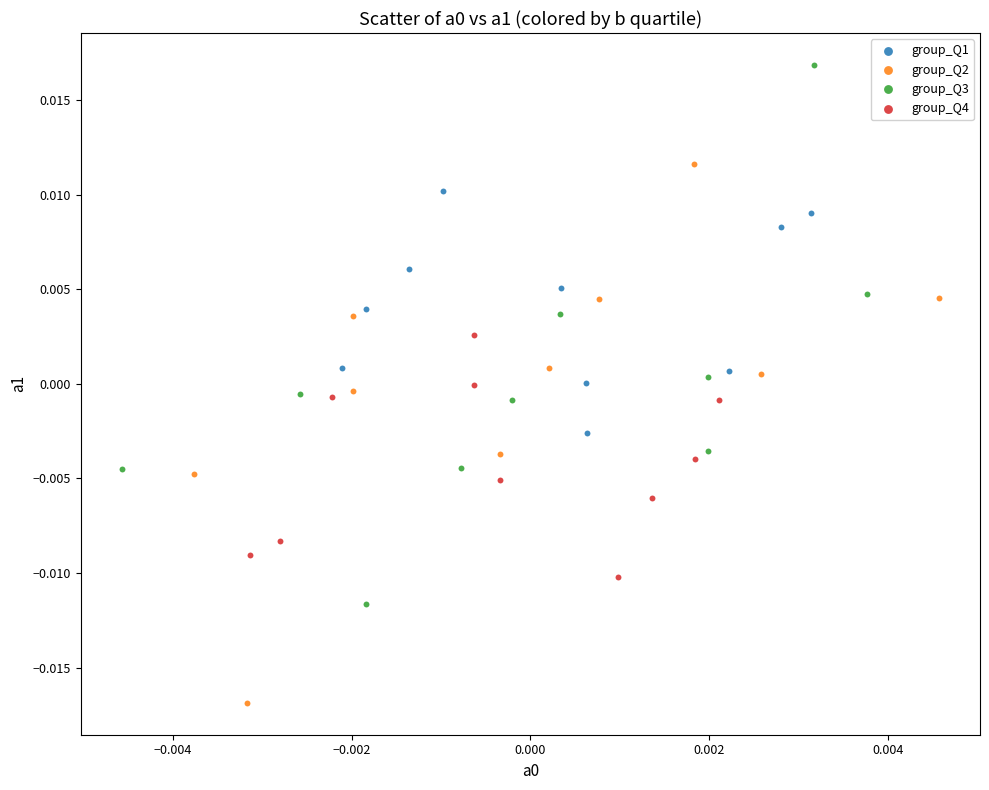

Which series reaches the maximum Y coordinate?

group_Q3